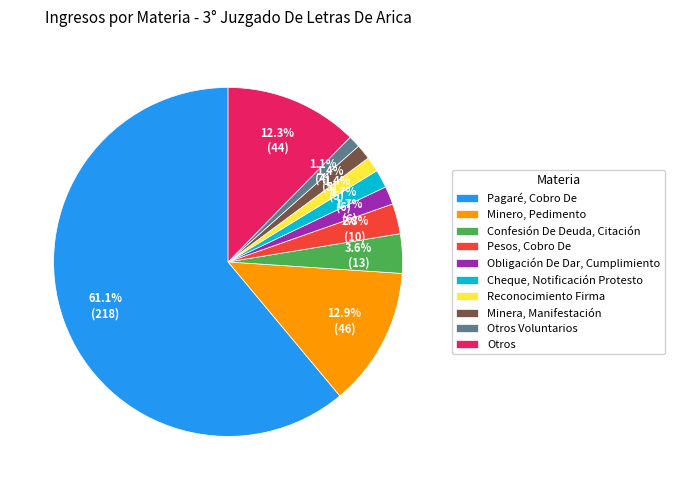

Which has a higher value, Minero, Pedimento or Pagaré, Cobro De?

Pagaré, Cobro De